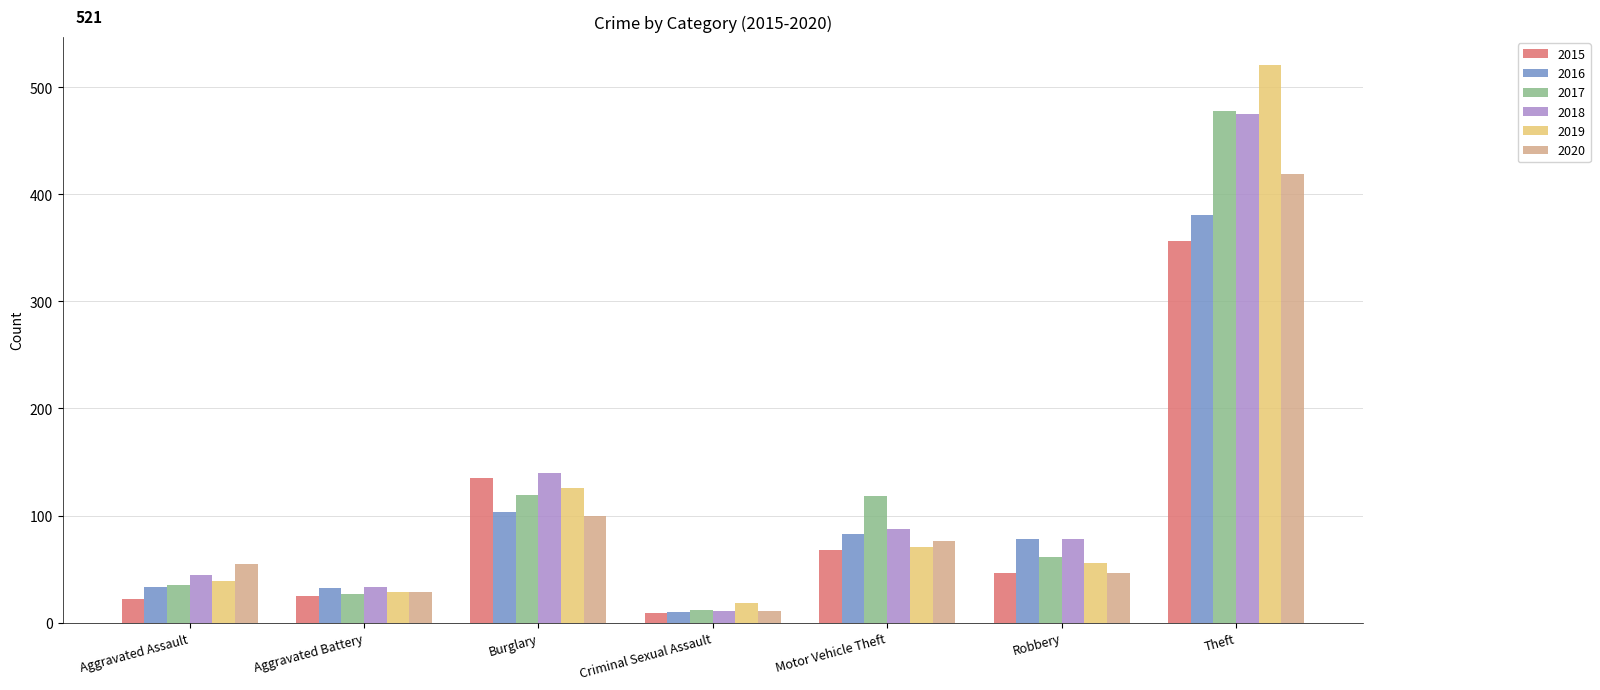

Where is 2019 nearest to the value 269?

Burglary